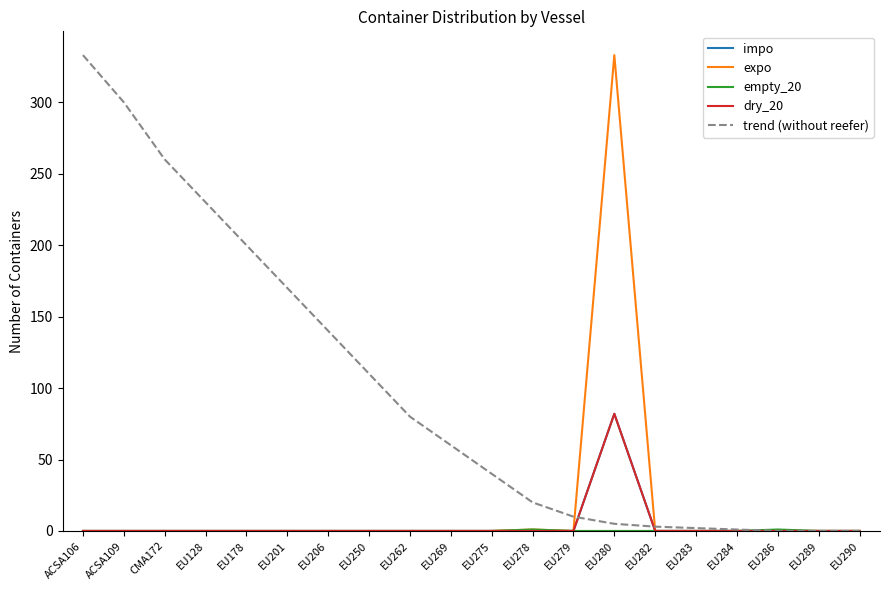

Is this an area chart (filled region under the line)?

No